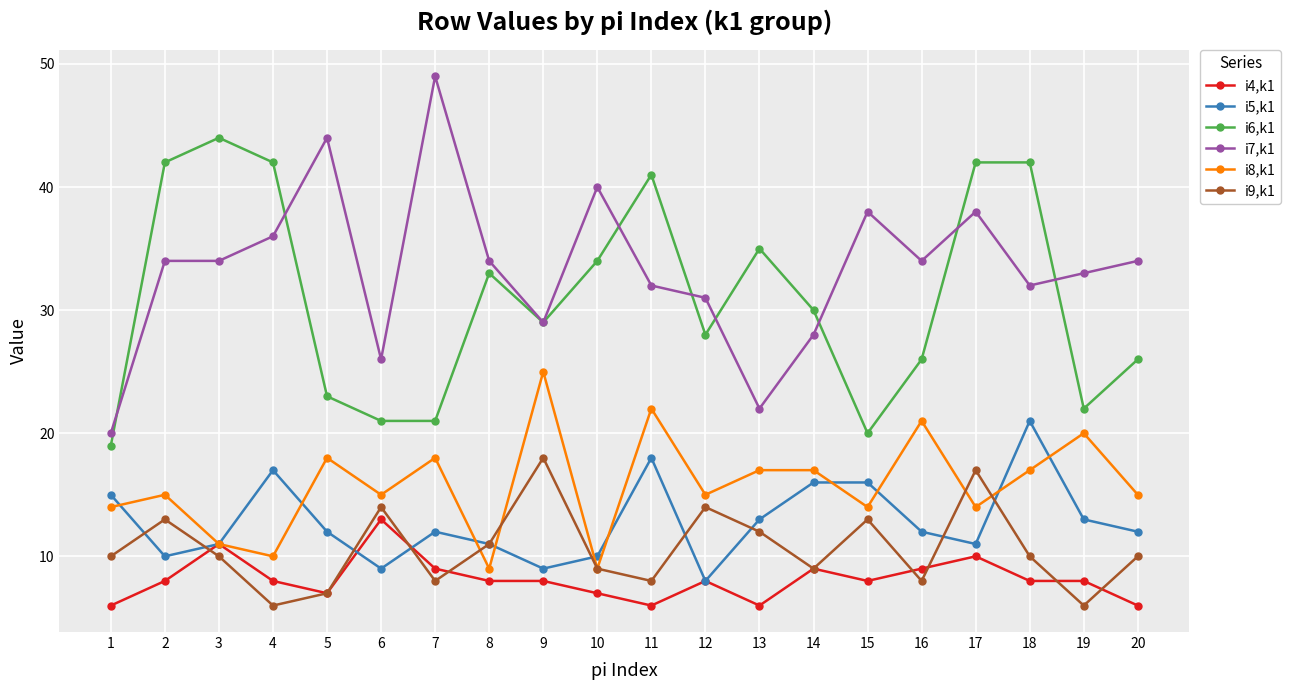

Which series has the largest range (max minus min)?

i7,k1